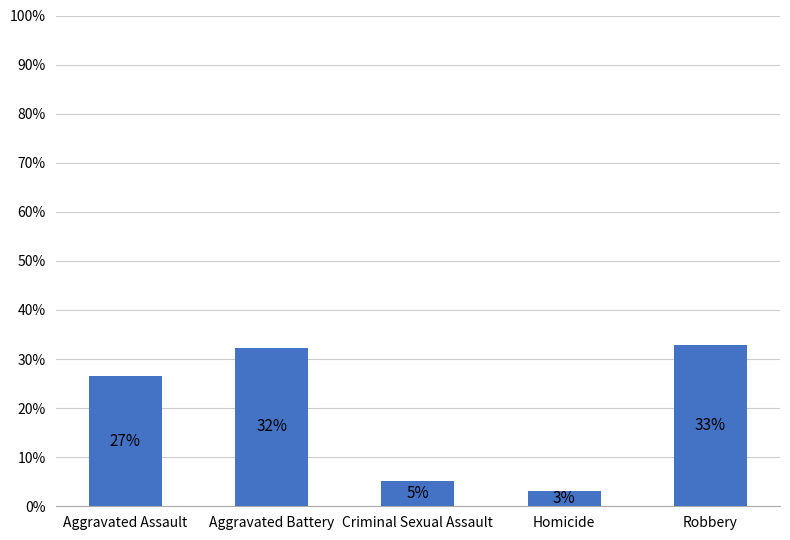

What is the ratio of the value at Homicide to the value at Robbery?

0.1